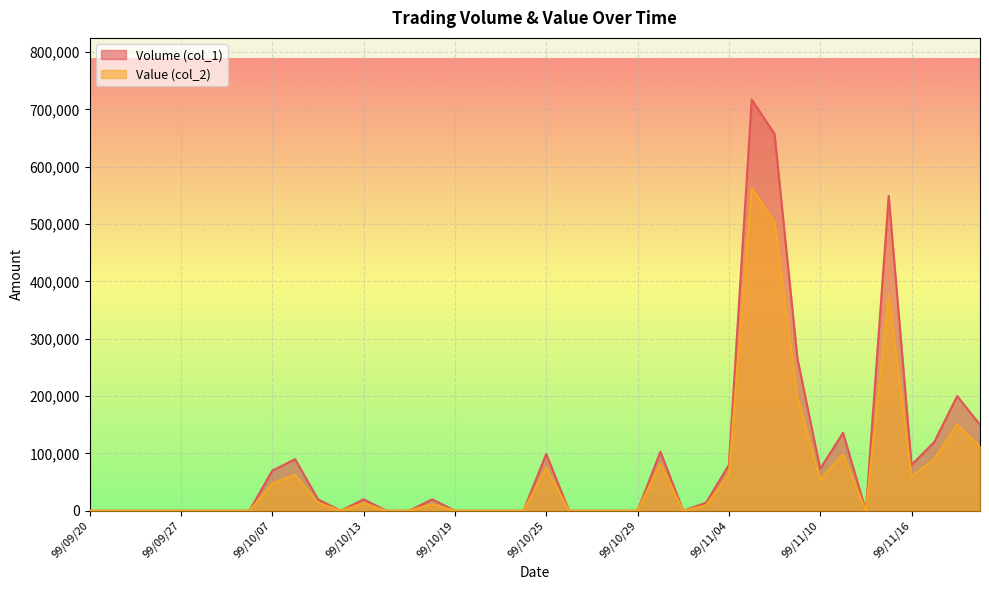

At which category is the sum across all series the highest?

99/11/05